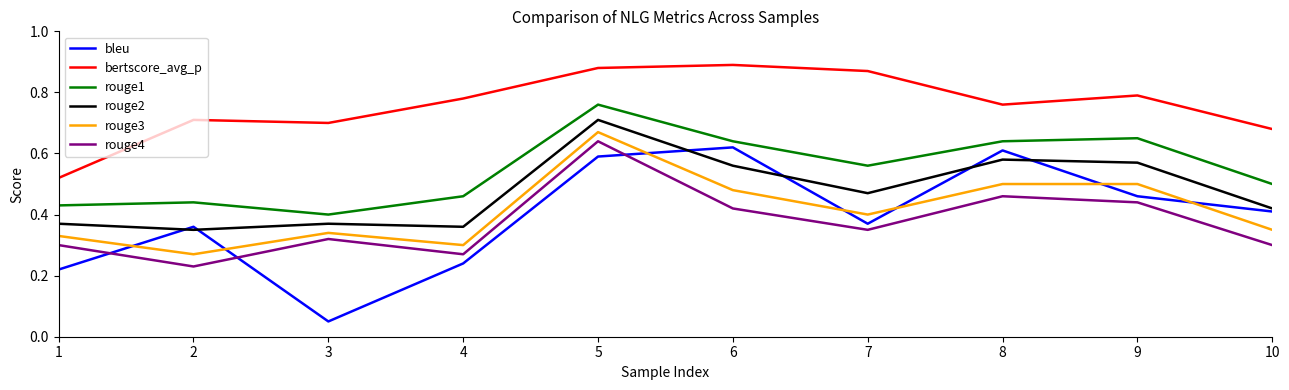

Is it true that rouge2 equals 0.4 at 10?

True